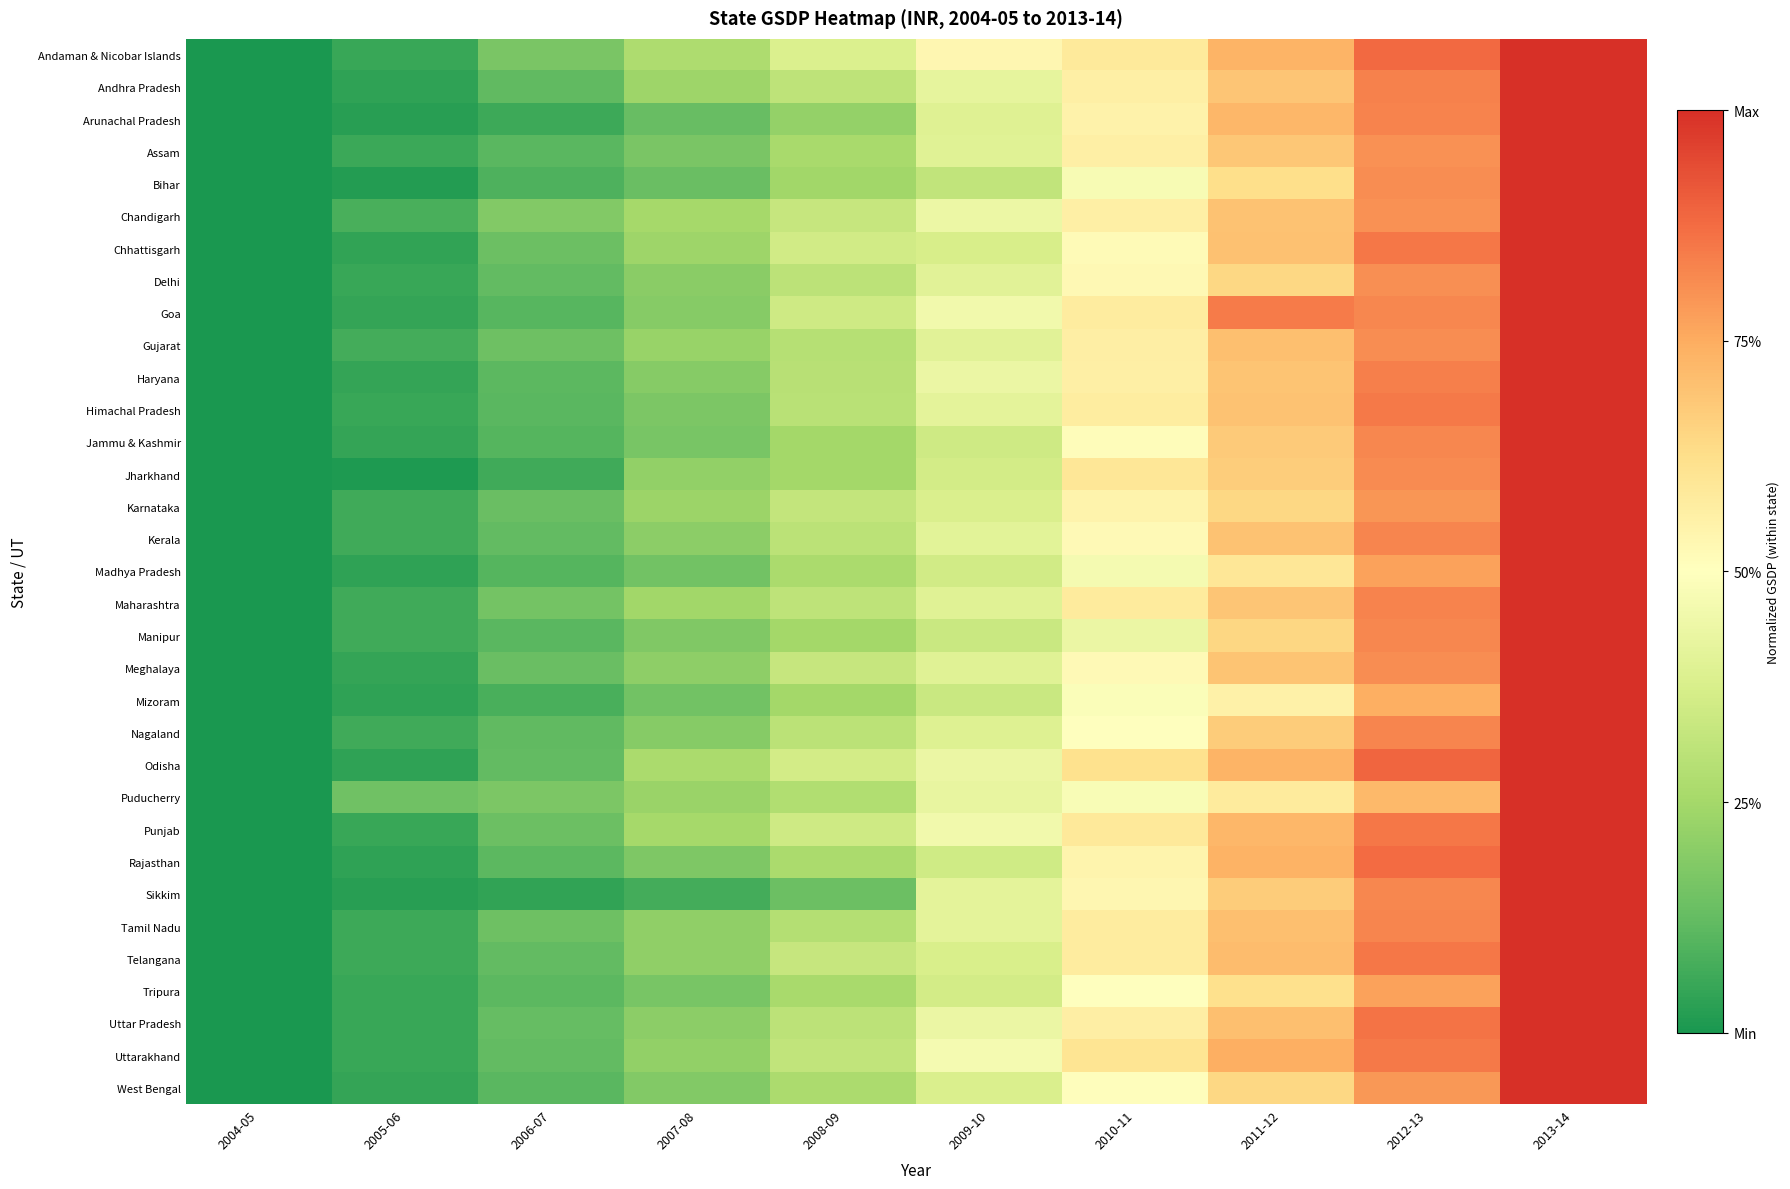

Between 2005-06 and 2004-05, which is larger?

2005-06